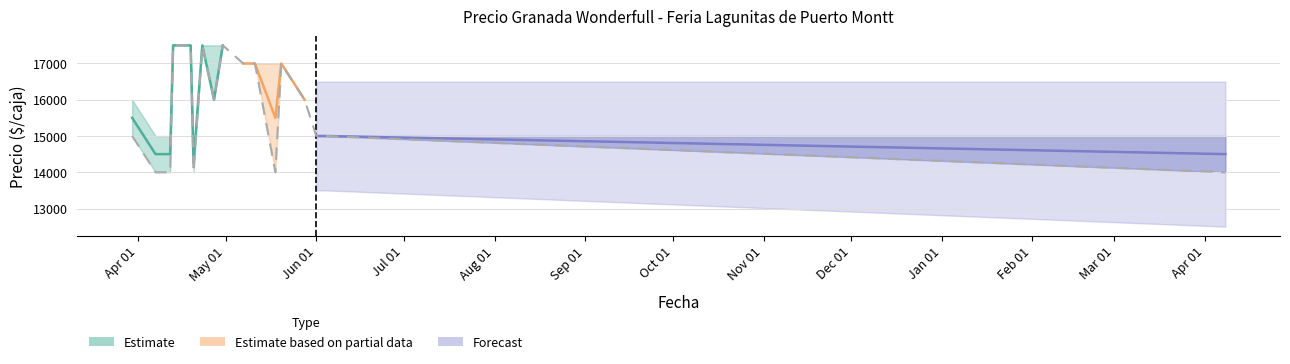

How many values are below 17500?

6